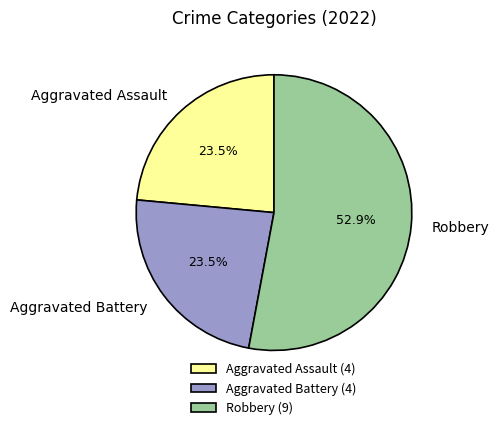

Which slice is the largest?

Robbery